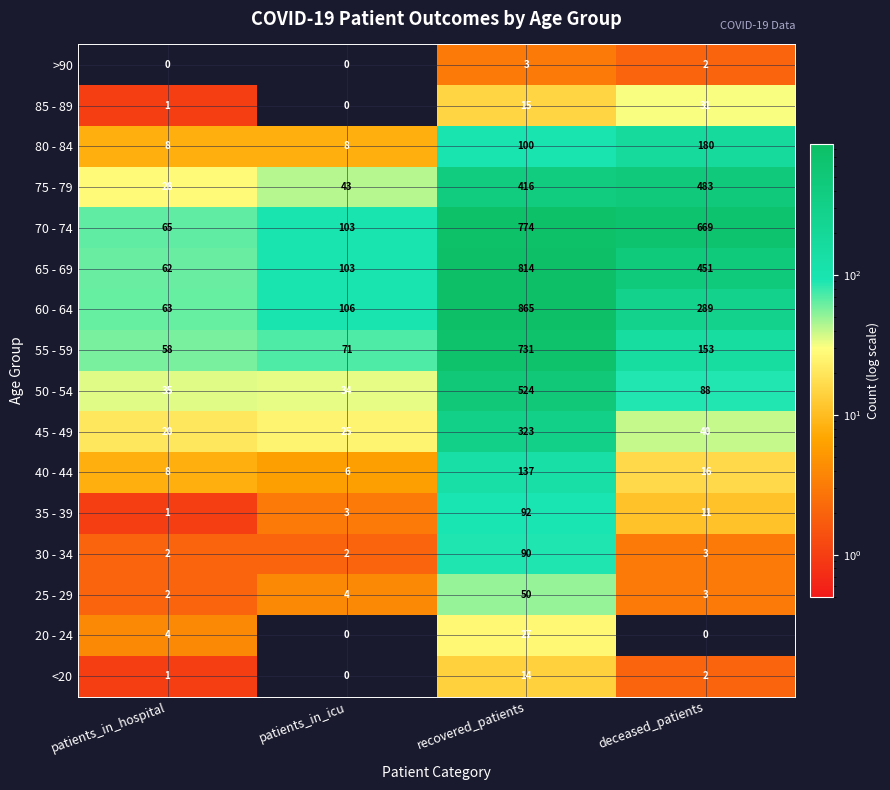

What is the difference between the maximum and minimum values in the 75 - 79 series?

455